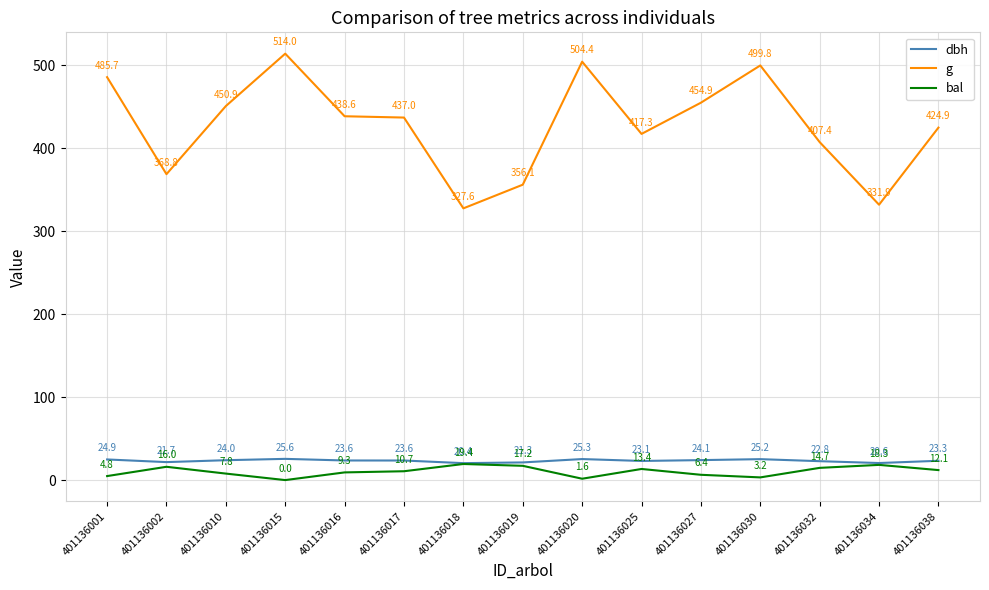

At how many categories does at least one series exceed 326?

15